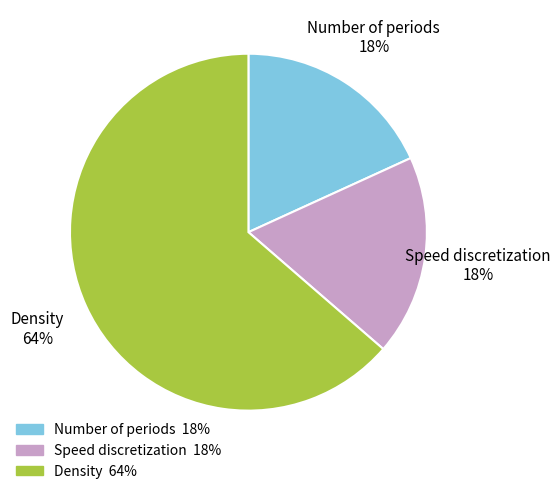

Which category has the biggest portion of the pie?

Density